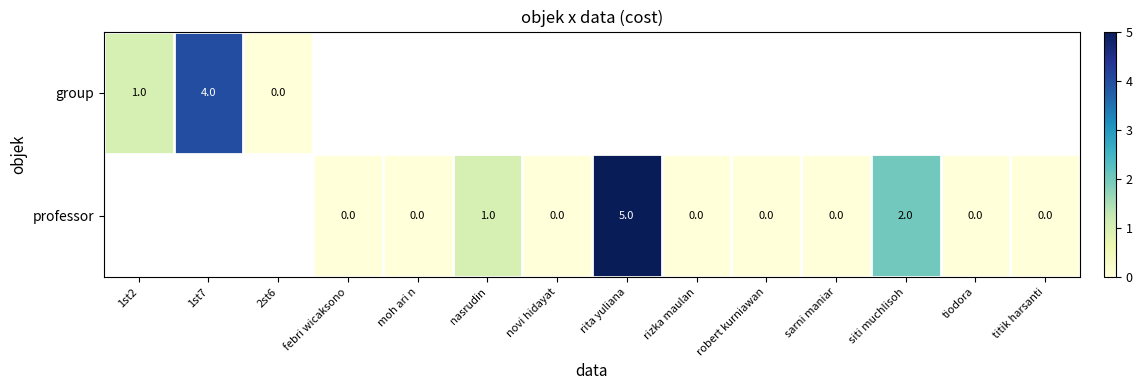

The group series shows 4 at 1st7. True or false?

True